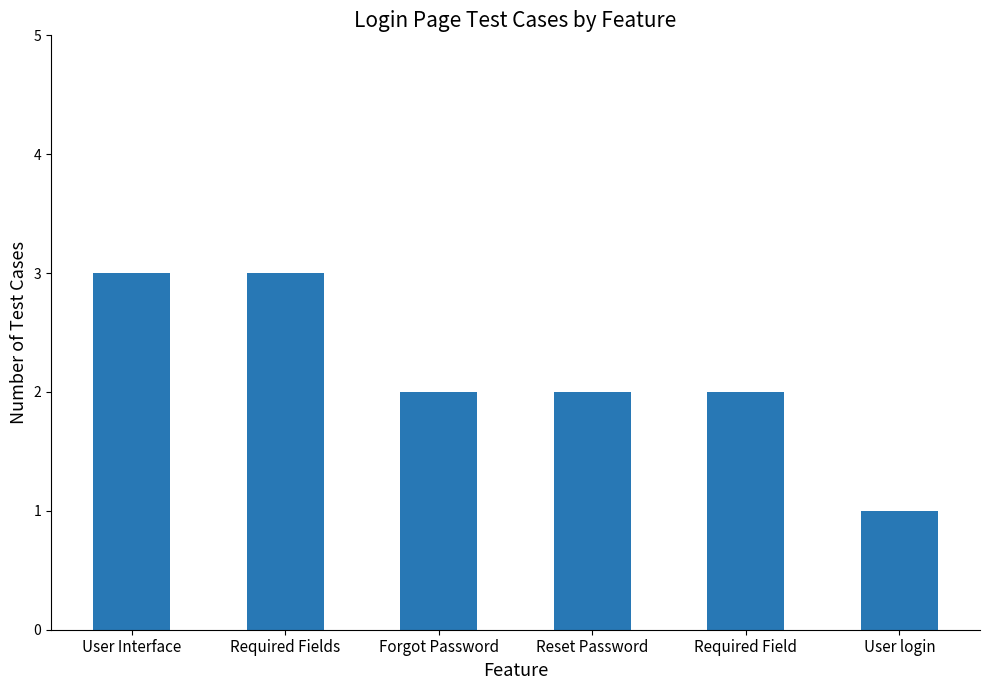

What is the sum of the values at Forgot Password and Required Field?

4